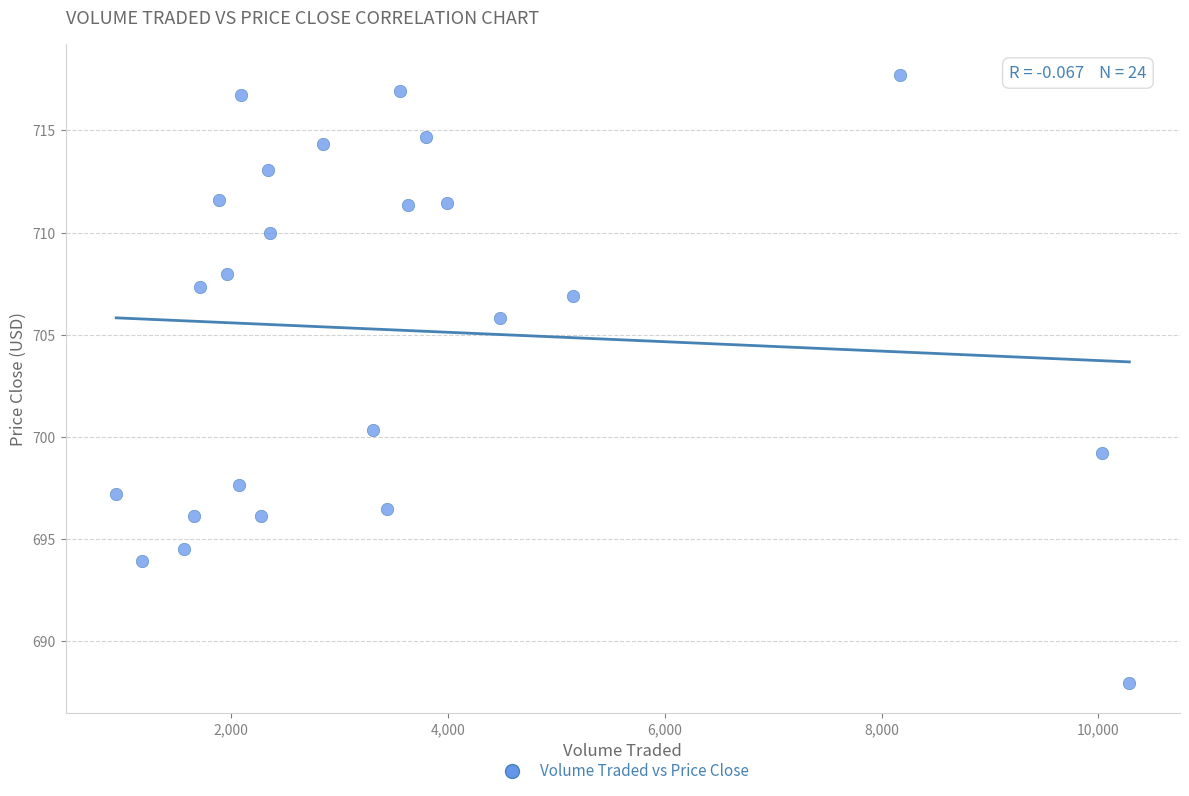

What is the range of X values (max minus min)?

9348.0